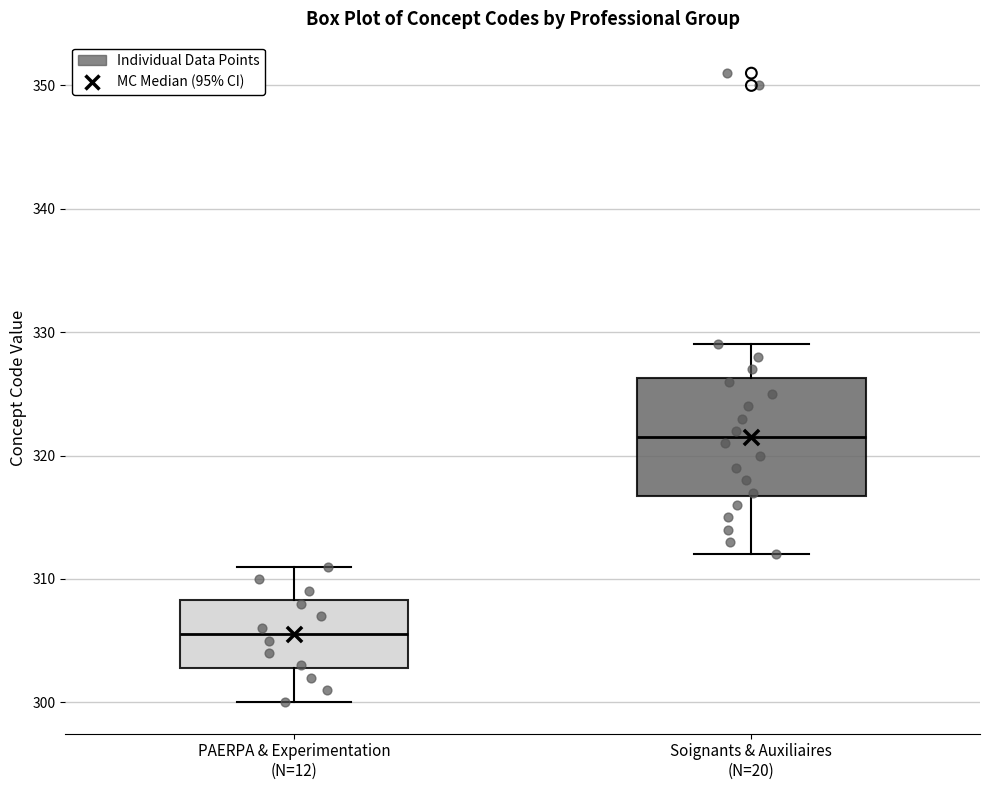

Reading left to right, transcribe this box plot: for each box, give where its median line is, the range the box spans, and where its two whiskers end, as read against the y-axis. The values are not printed on the chart, so give them approximately, as read against the axis.

PAERPA & Experimentation (N=12): median 306, box 303 to 308, whiskers 300 to 311
Soignants & Auxiliaires (N=20): median 322, box 317 to 326, whiskers 312 to 329